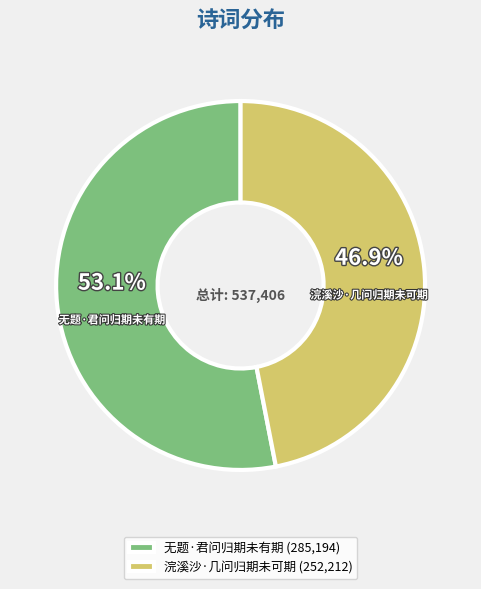

True or false: 无题·君问归期未有期 accounts for 46% of the total.

False